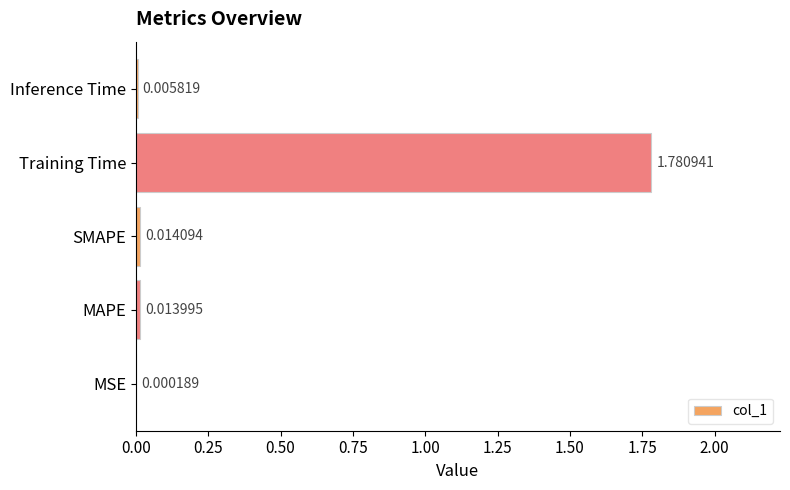

Where is the data nearest to the value 0?

MSE